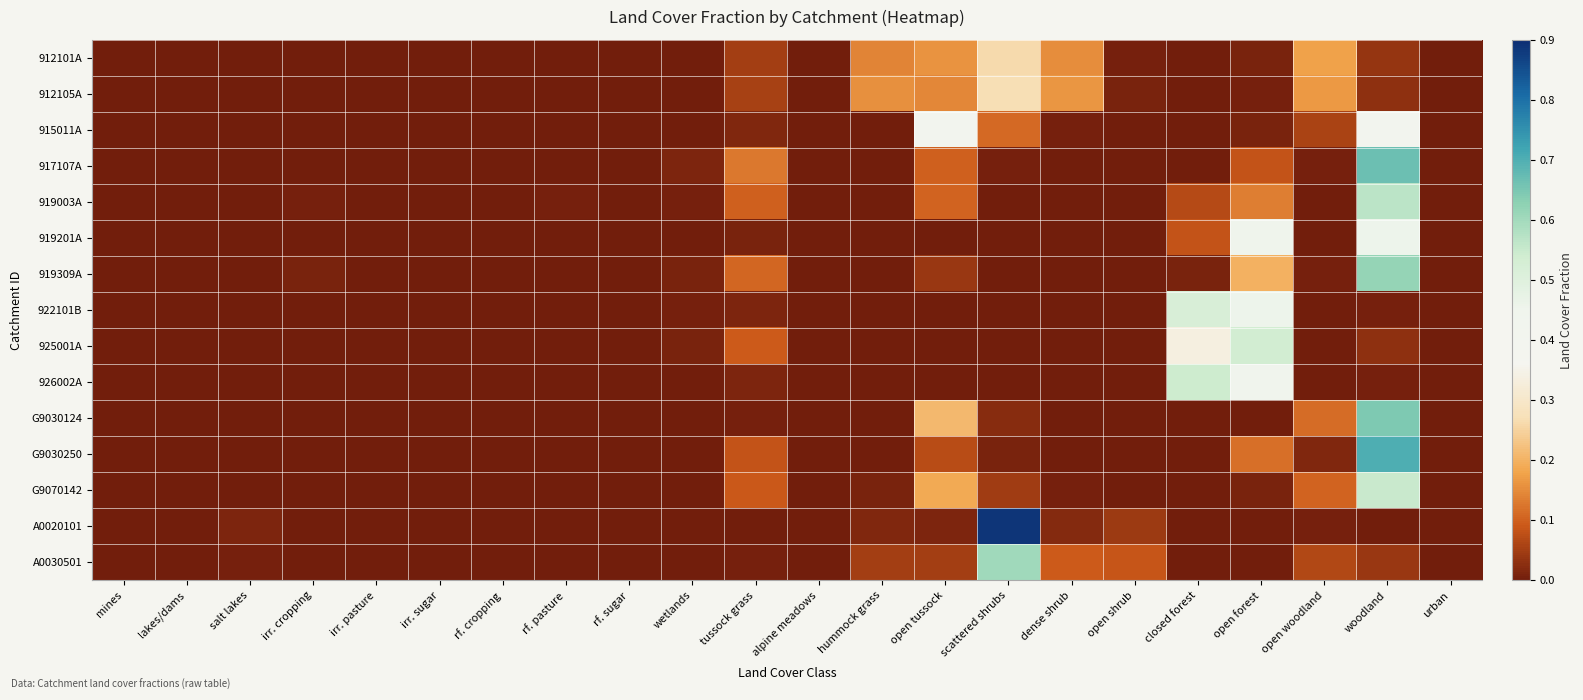

Which series has the widest spread of values?

A0020101